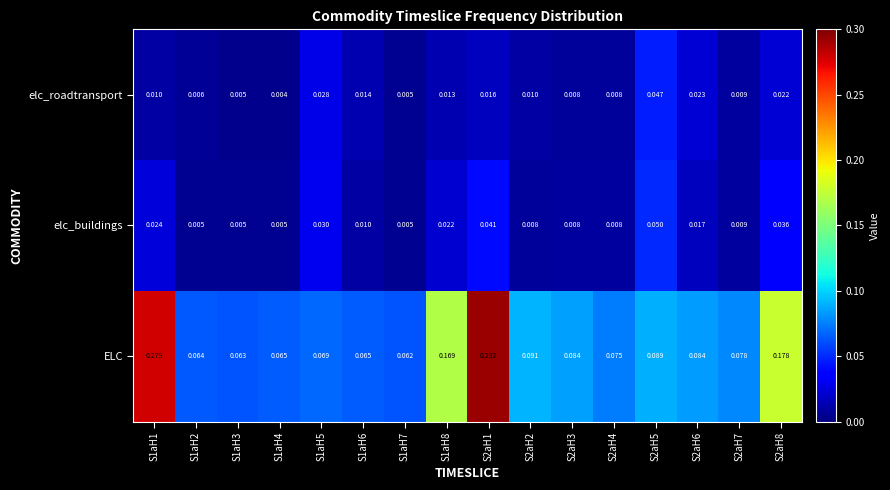

Between S1aH7 and S2aH6, which series saw the biggest shift?

ELC